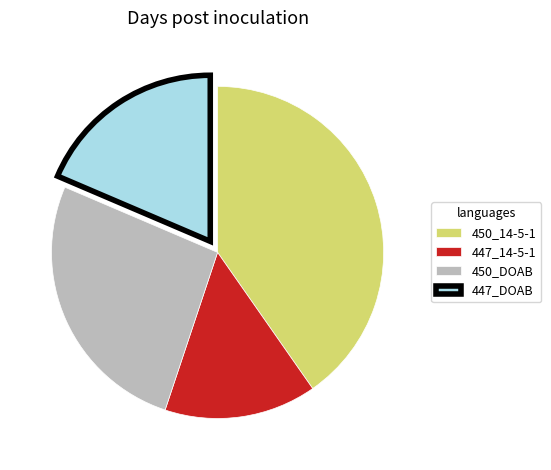

Is there any slice that represents more than half of the pie?

No